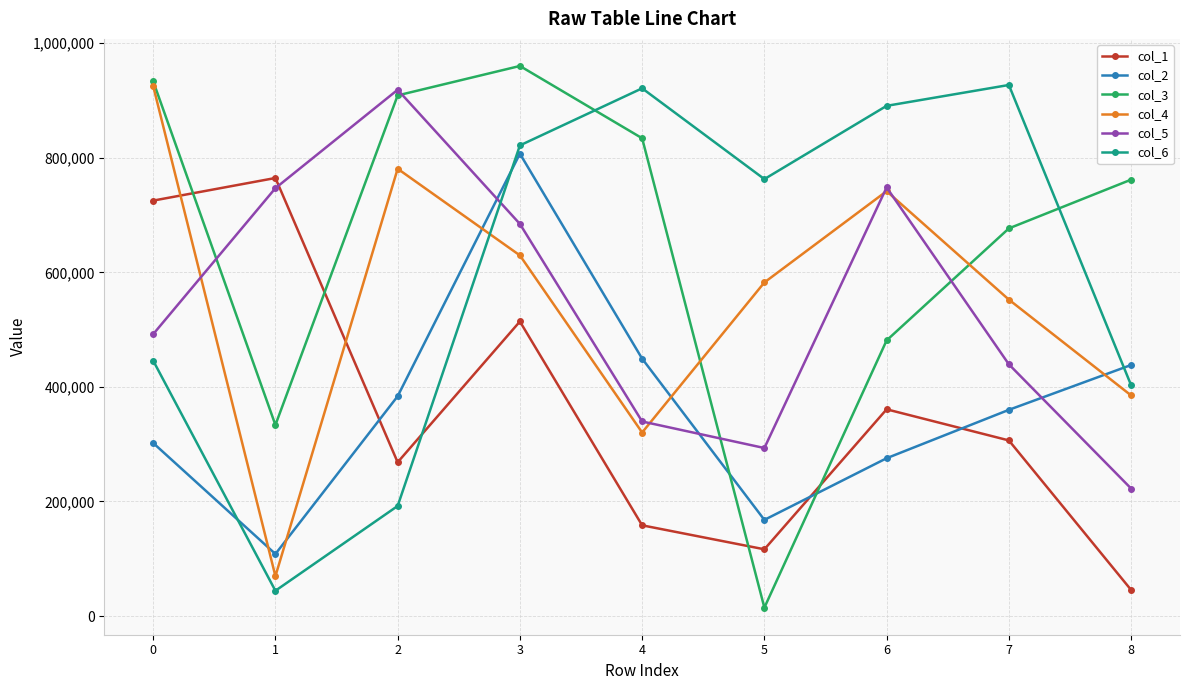

What is the value of the col_6 point at the 3rd from the left?

192165